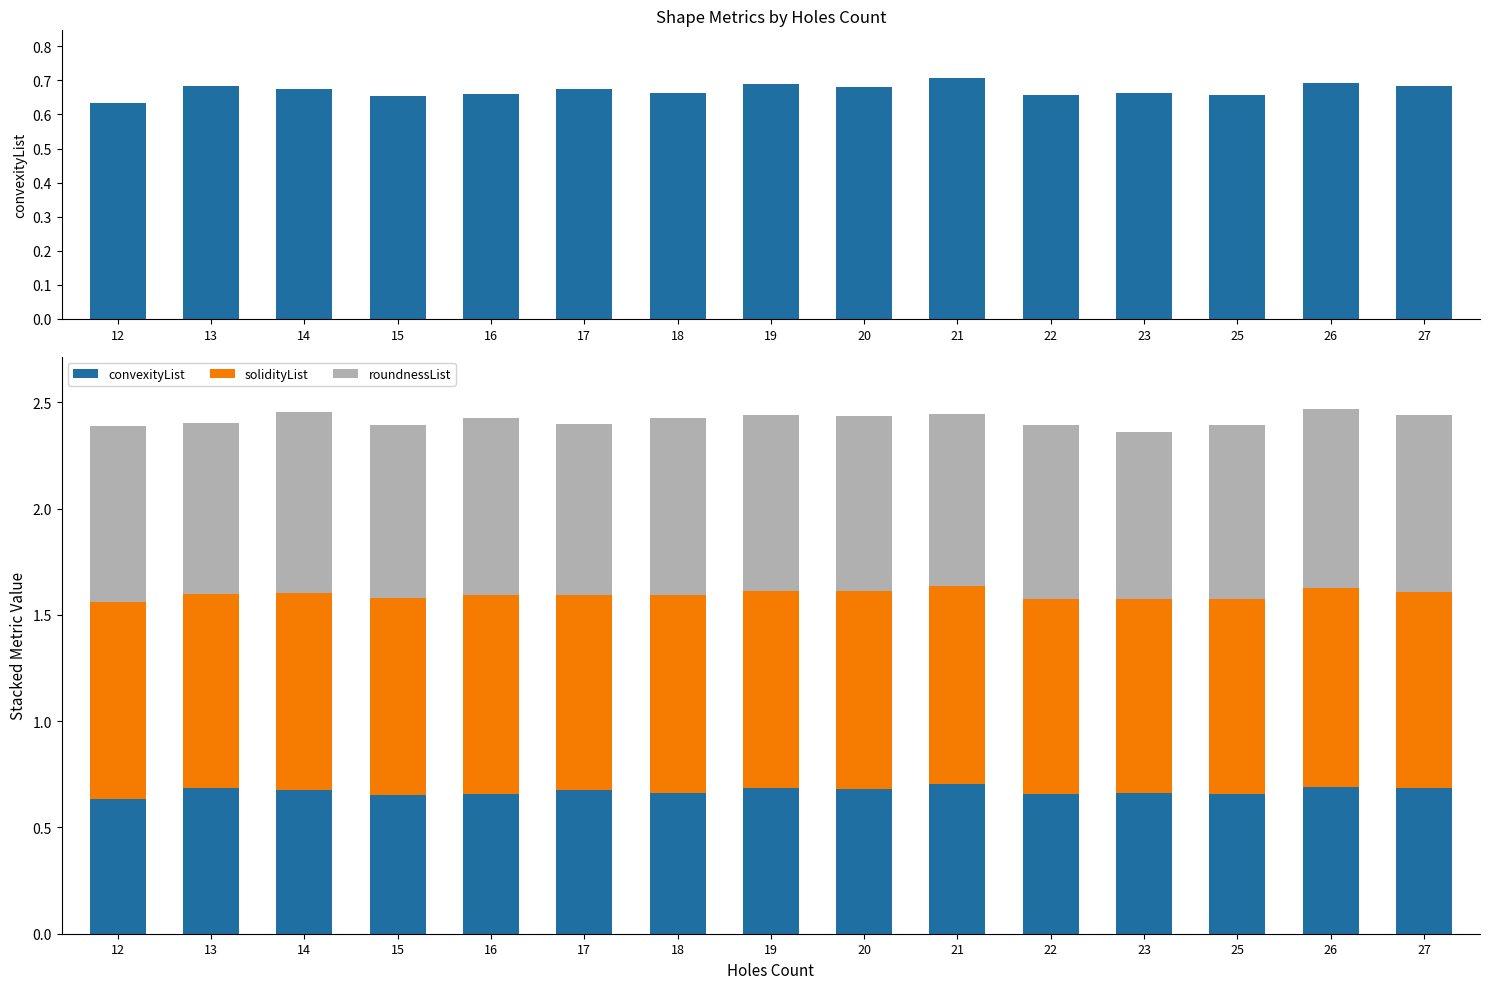

Which has a higher value, 17 or 20?

20